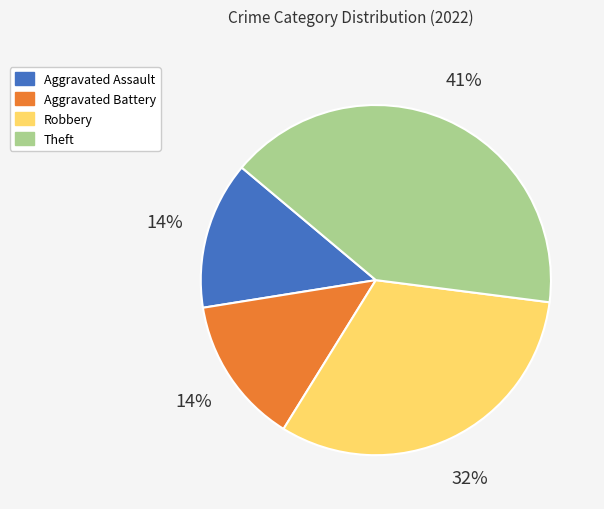

Between Theft and Aggravated Assault, which is larger?

Theft